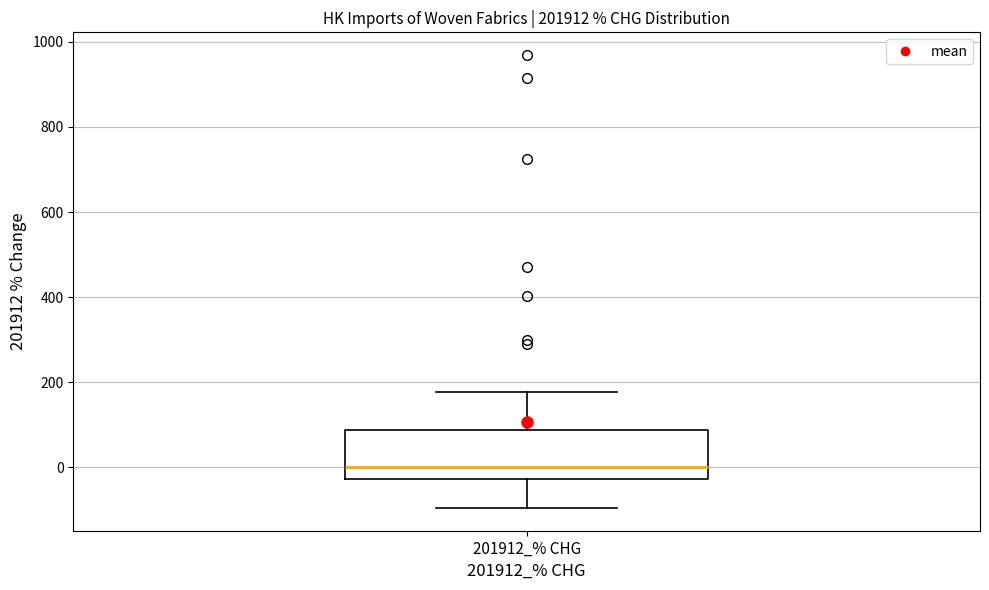

Read this box plot against the y-axis: the position of the median line, the range covered by the box, and the ends of both whiskers. The values are not printed on the chart, so give them approximately, as read against the axis.

median 0, box -20 to 80, whiskers -100 to 180